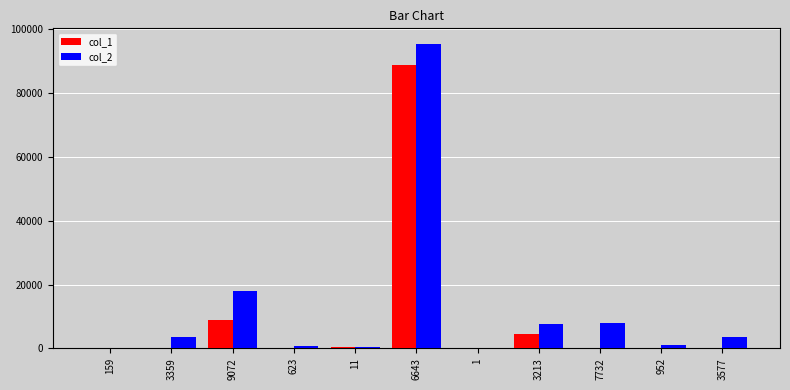

What value does the col_2 series have at 952?

965